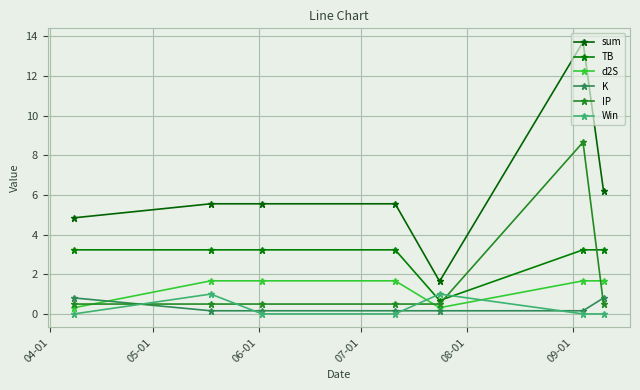

How many lines are shown in the chart?

6